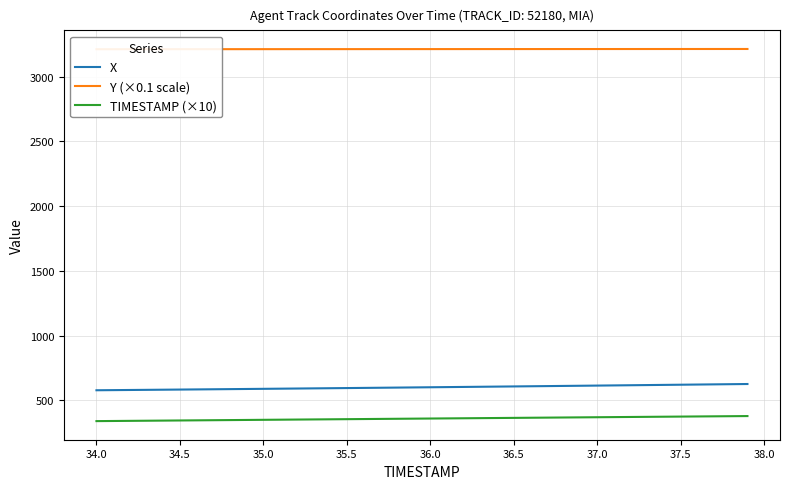

What is the lowest value of the TIMESTAMP (×10) series?

340.0